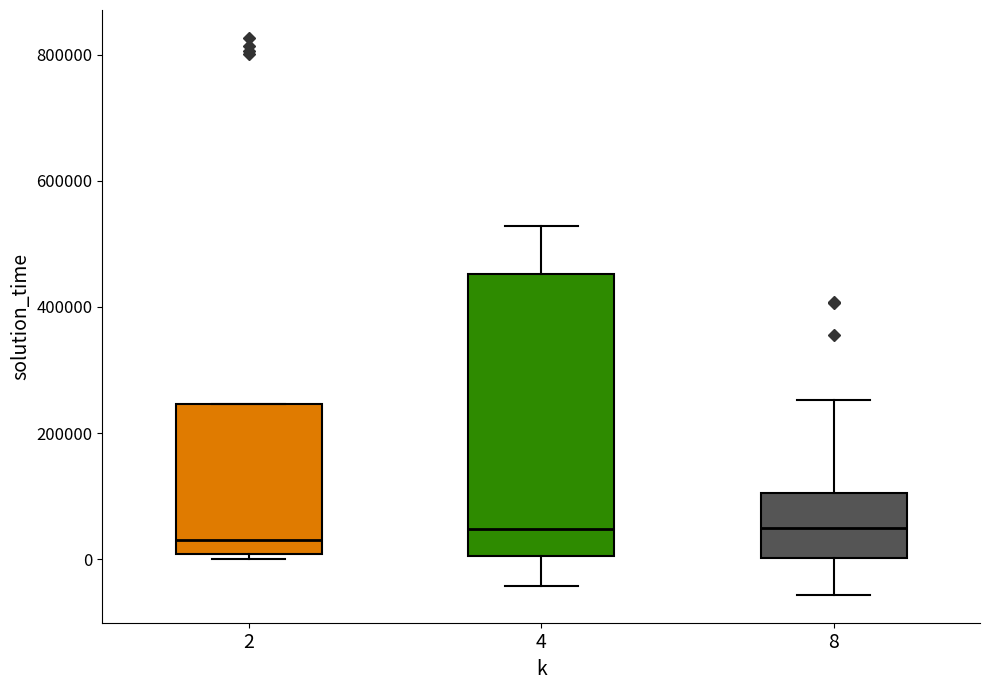

Comparing the boxes themselves (not the whiskers), which one is the tallest?

4